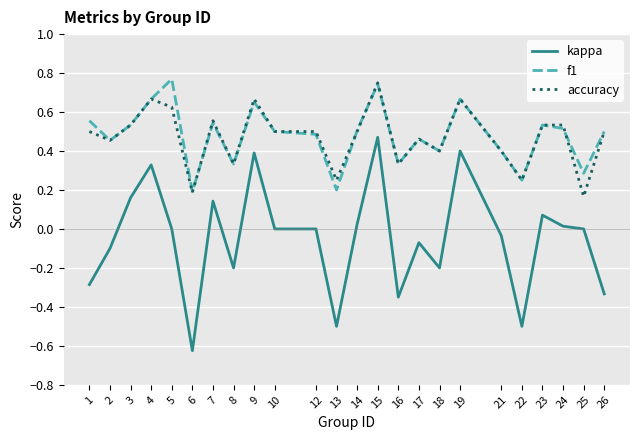

Which category has the highest value in the f1 series?

5